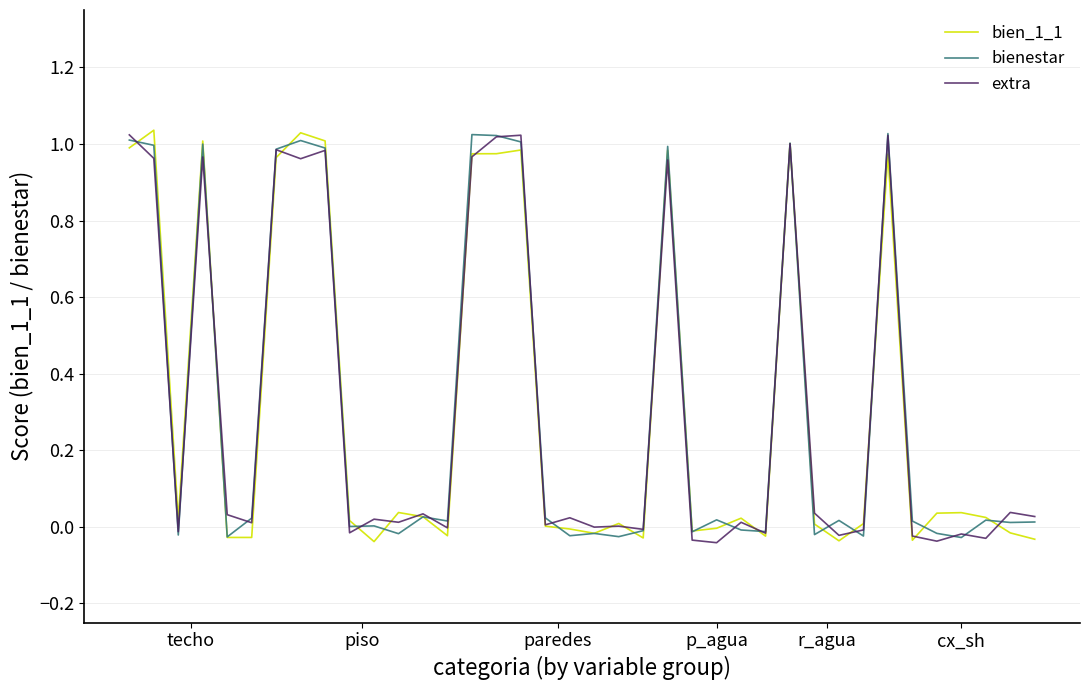

Does the chart display data point markers on the line(s)?

No